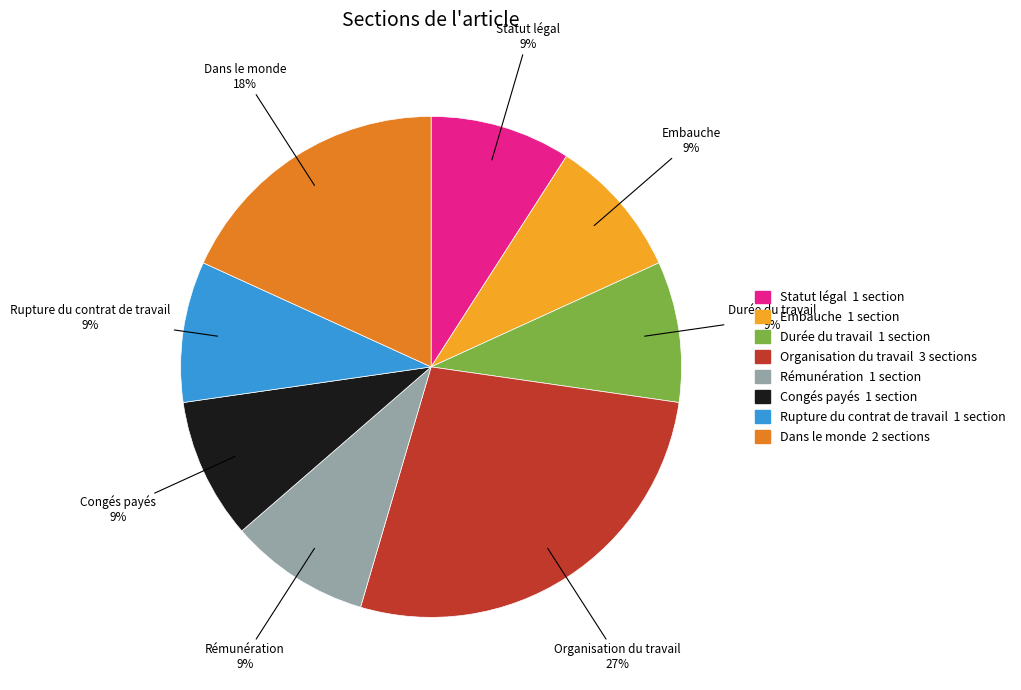

What is the largest slice in the pie chart?

Organisation du travail